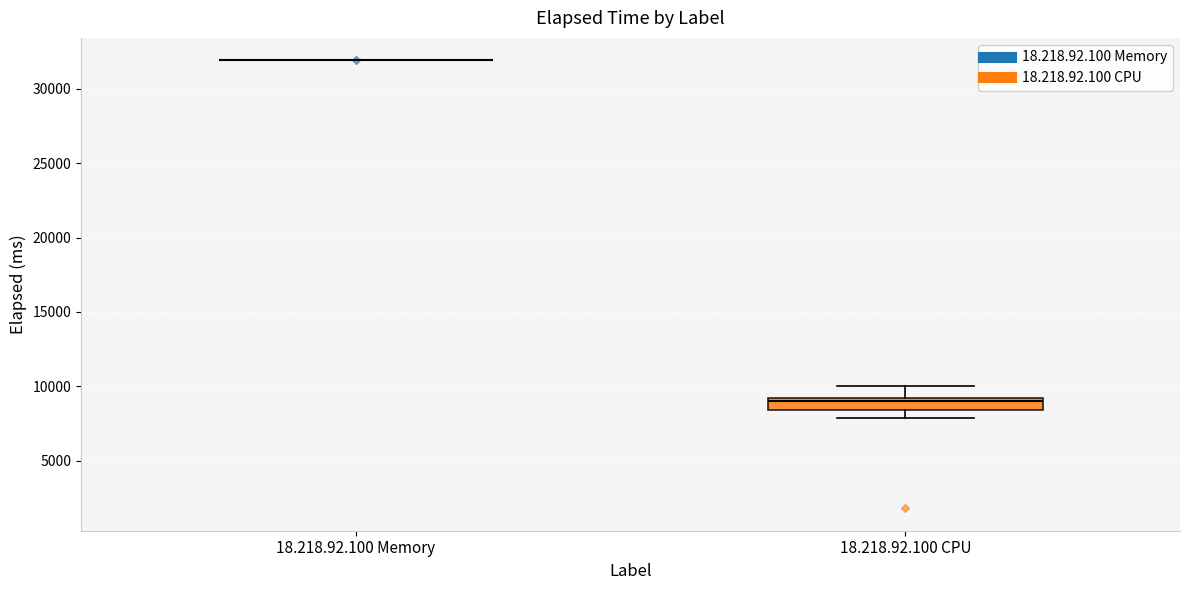

Reading left to right, read every box against the y-axis: the position of its median line, the range the box covers, and the ends of its whiskers. The values are not printed on the chart, so give them approximately, as read against the axis.

18.218.92.100 Memory: box collapsed to a line at 32000, whiskers 32000 to 32000
18.218.92.100 CPU: median 9000 (just below the box's upper edge), box 8500 to 9000, whiskers 8000 to 10000